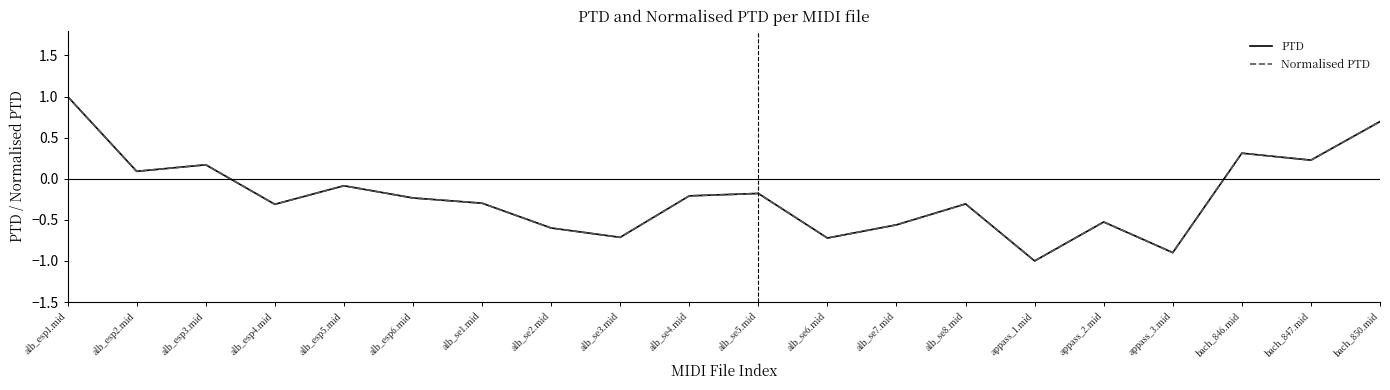

The PTD series shows -1.0 at appass_1.mid. True or false?

True